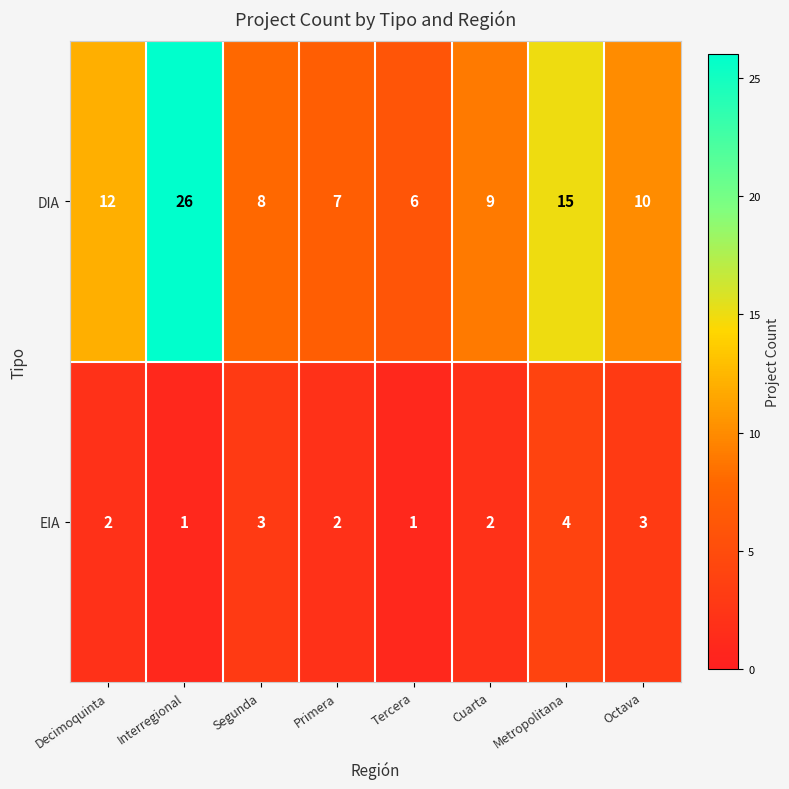

At which label is DIA closest to 16?

Metropolitana